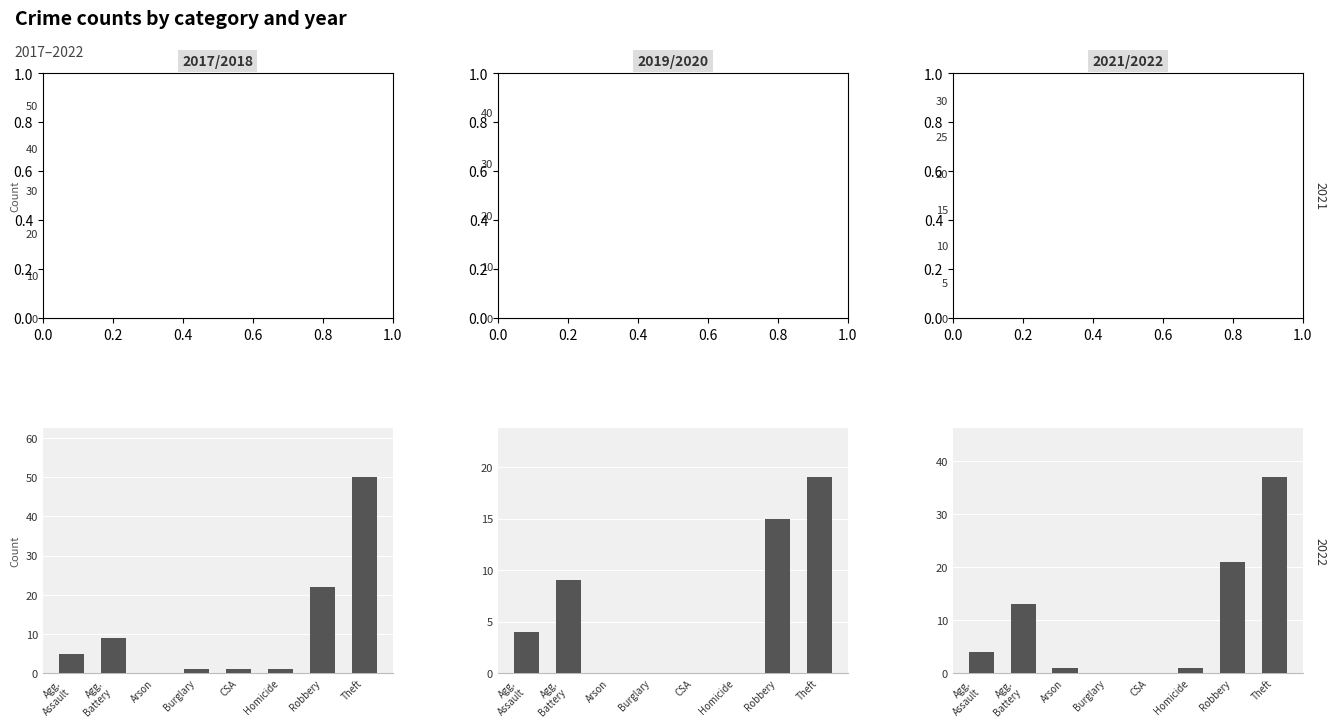

Between Criminal Sexual Assault and Homicide, which is larger?

Criminal Sexual Assault